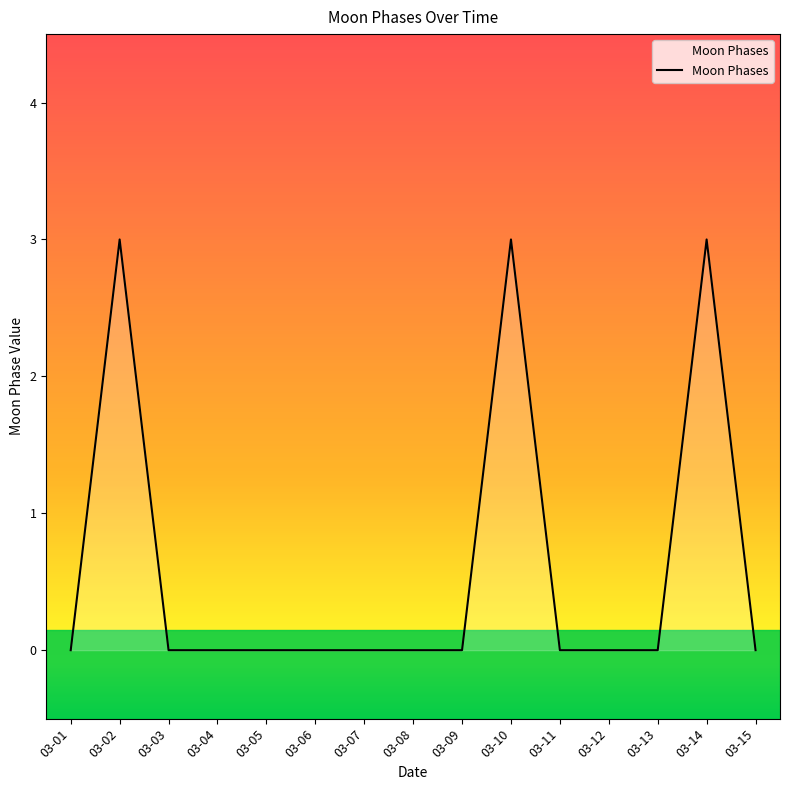

What is the difference between the maximum and minimum values?

3